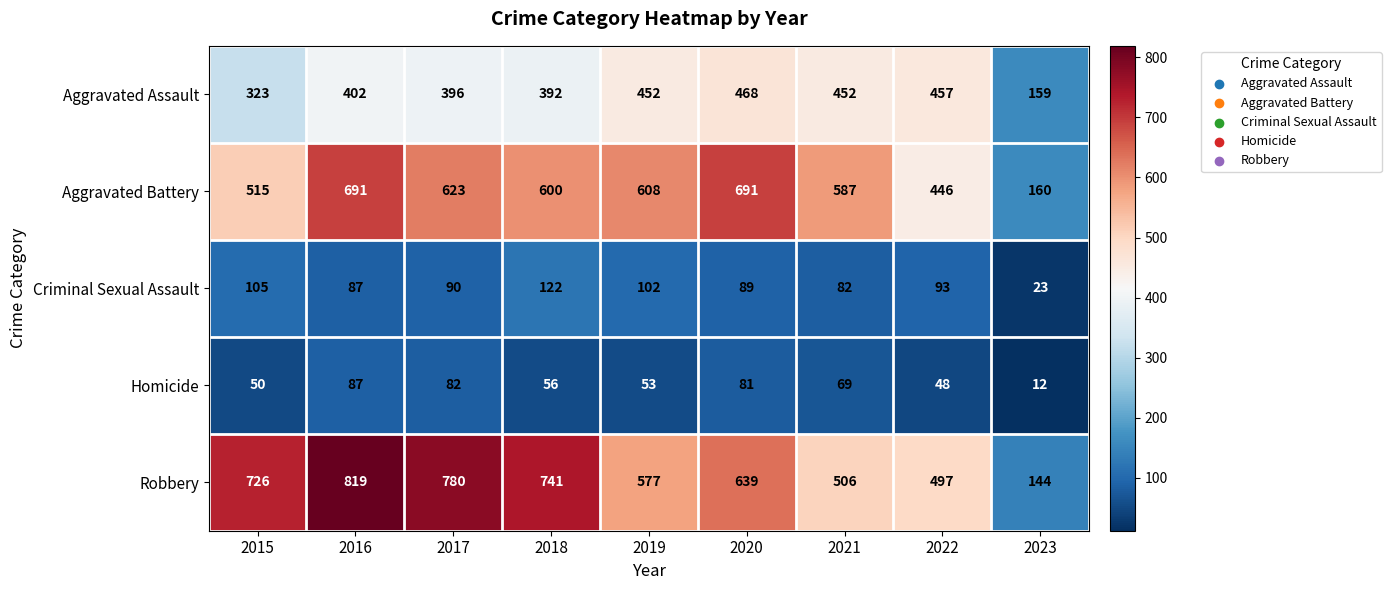

Is it true that Homicide equals 81 at 2020?

True